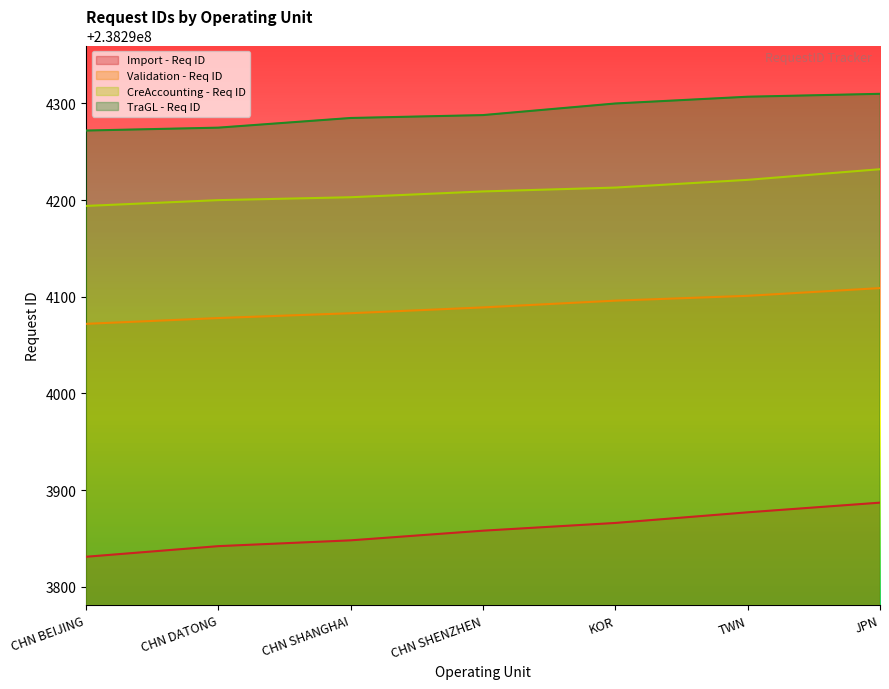

Which has a higher value, KOR or TWN?

TWN